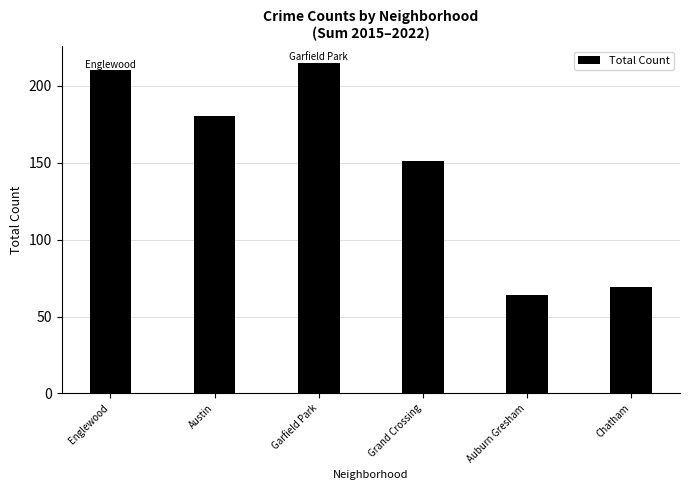

Is it true that the value at Austin is 269?

False